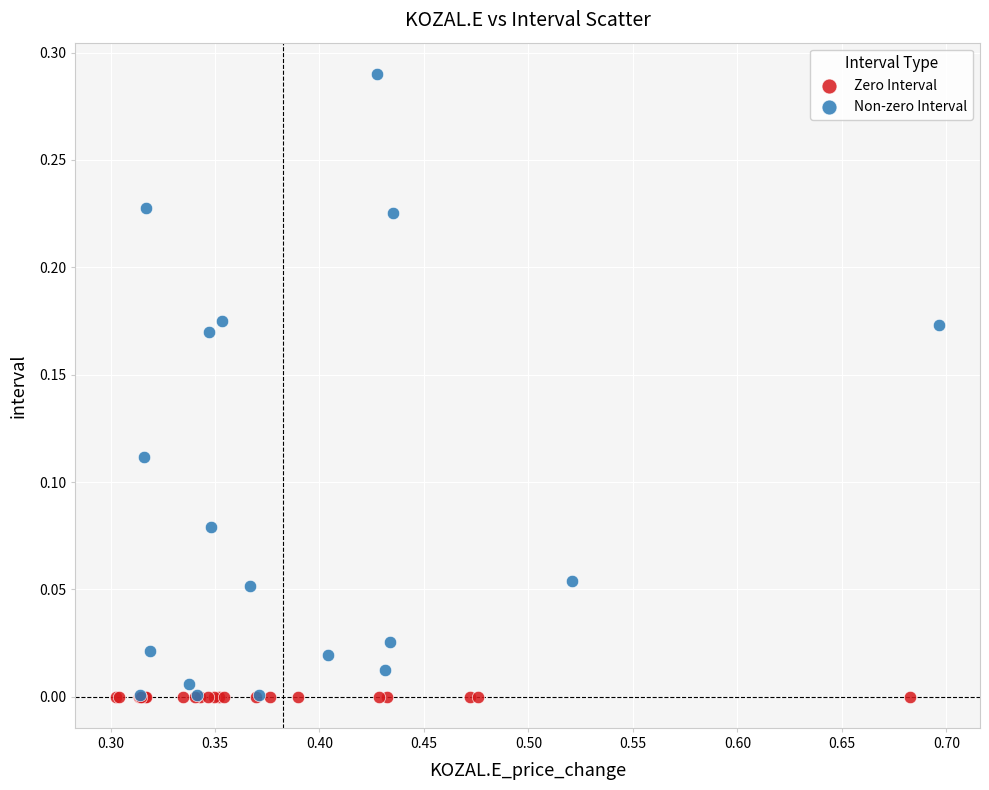

What are all the series names shown in the legend?

Zero Interval, Non-zero Interval